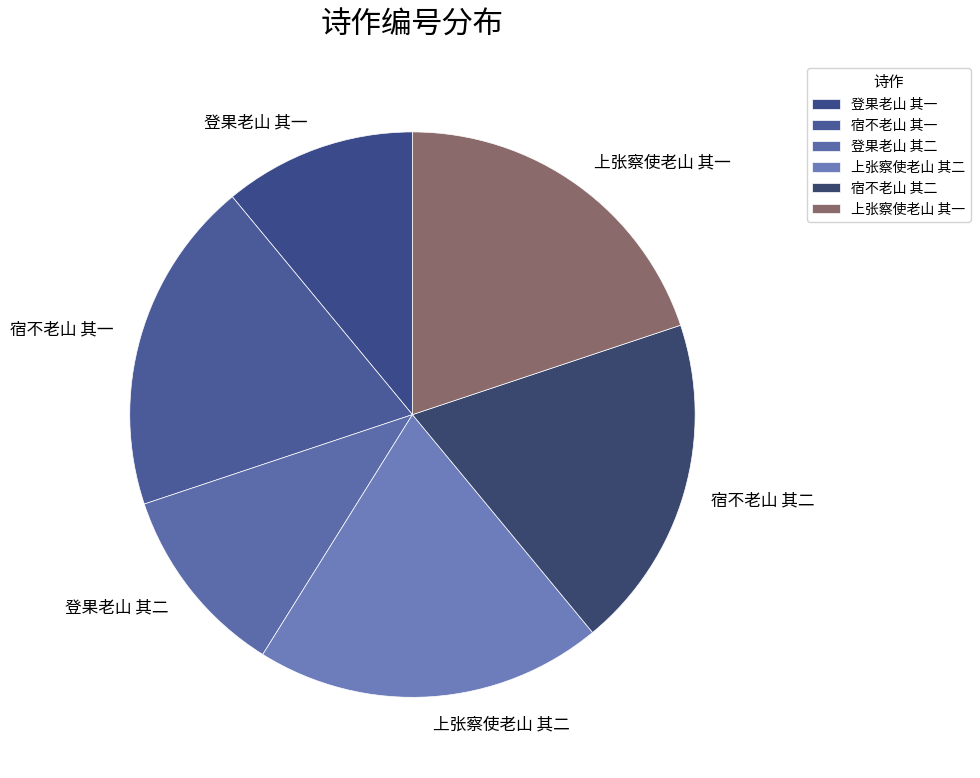

Which has a higher value, 登果老山 其二 or 上张察使老山 其一?

上张察使老山 其一